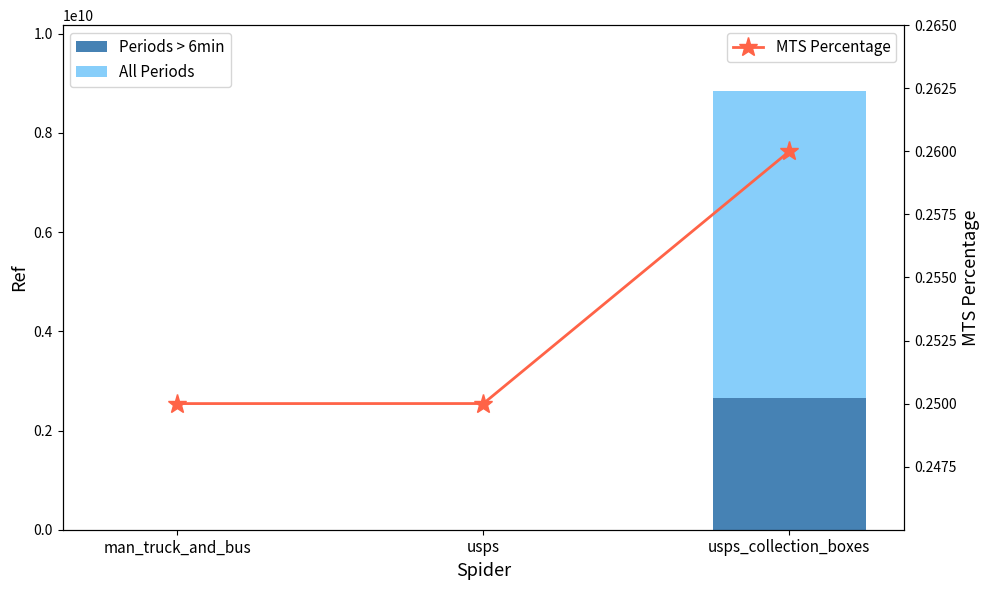

List the series in order of their peak value, highest first.

All Periods, Periods > 6min, MTS Percentage